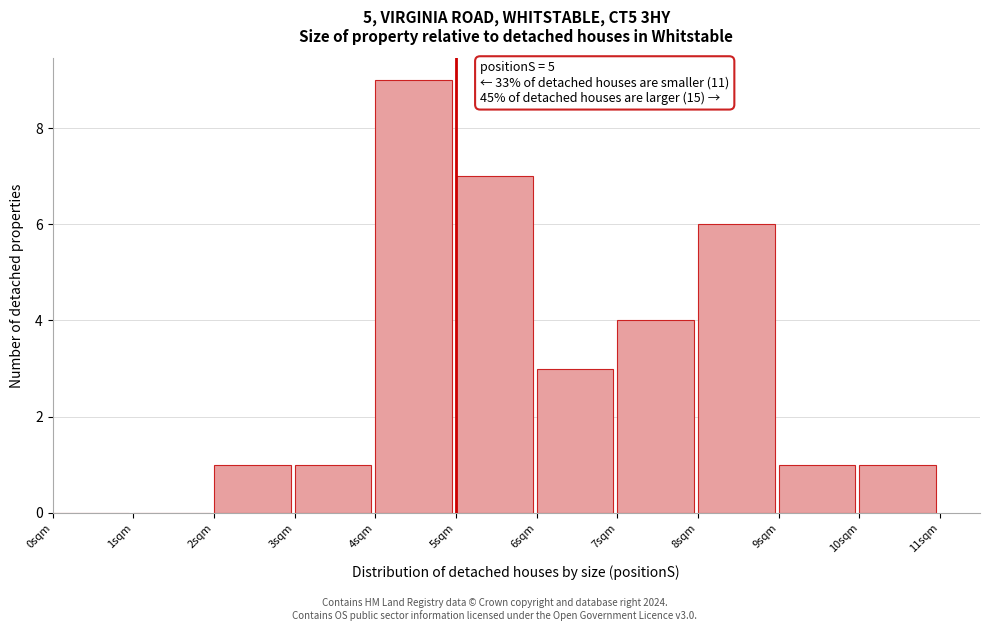

Which range on the x-axis has the tallest bar?

4 to 5